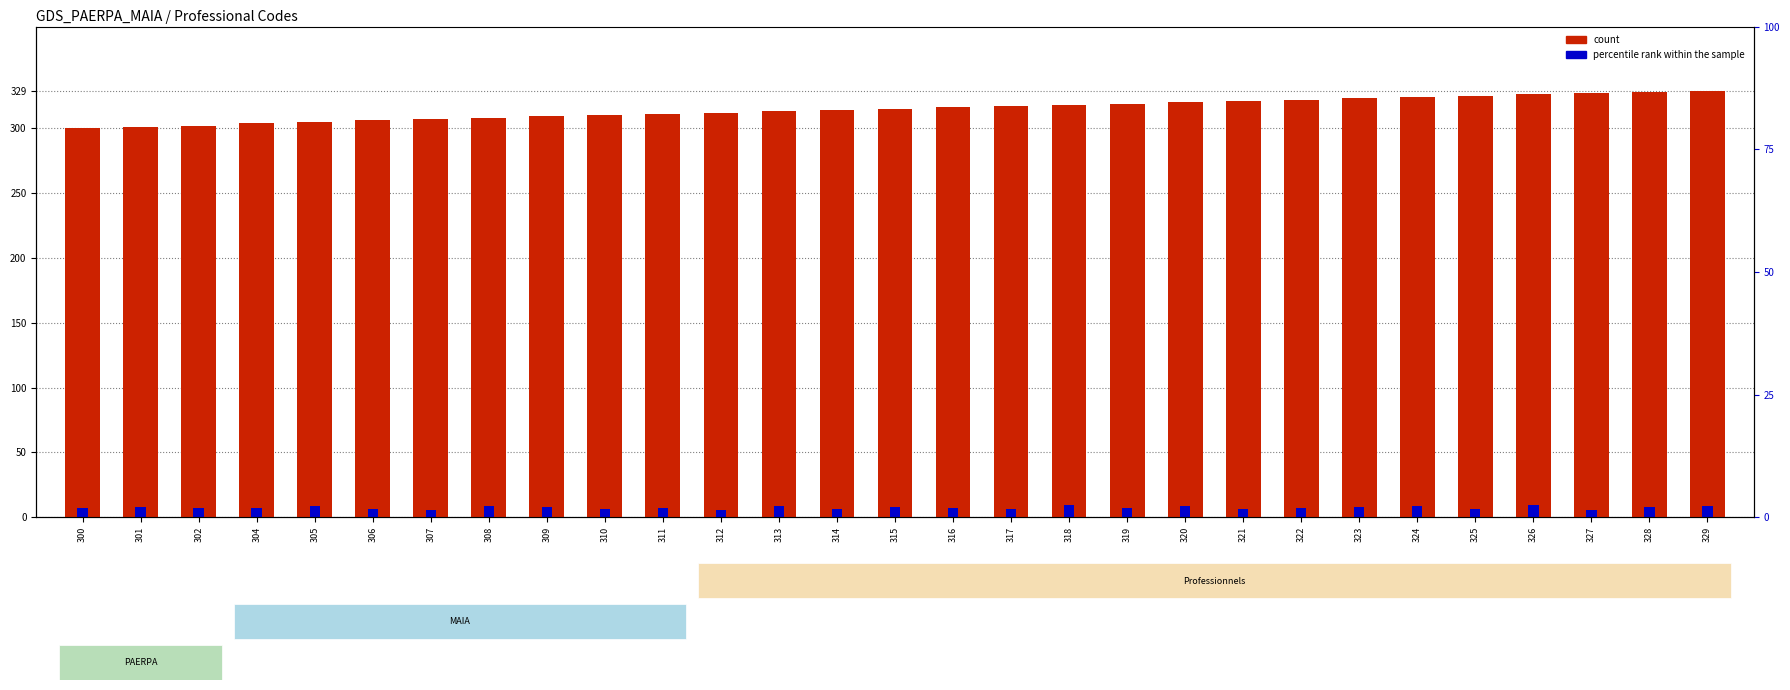

Reading left to right, extract all data points from this chart.

count: 300.0	301.0	302.0	304.0	305.0	306.0	307.0	308.0	309.0	310.0	311.0	312.0	313.0	314.0	315.0	316.0	317.0	318.0	319.0	320.0	321.0	322.0	323.0	324.0	325.0	326.0	327.0	328.0	329.0
percentile rank within the sample: 7.5	8.0	7.2	6.8	8.5	6.0	5.5	9.0	8.2	6.5	7.0	5.8	8.8	6.3	7.7	7.4	6.6	9.1	6.9	8.3	6.1	7.3	7.8	8.7	6.4	9.2	5.7	7.9	8.4